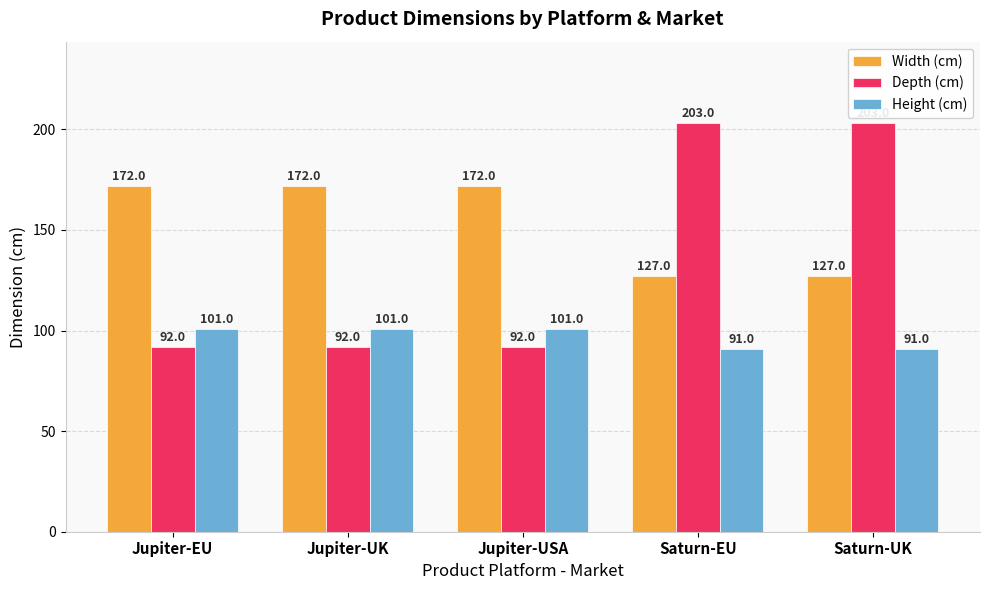

Rank the series by their average value, from highest to lowest.

Width (cm), Depth (cm), Height (cm)